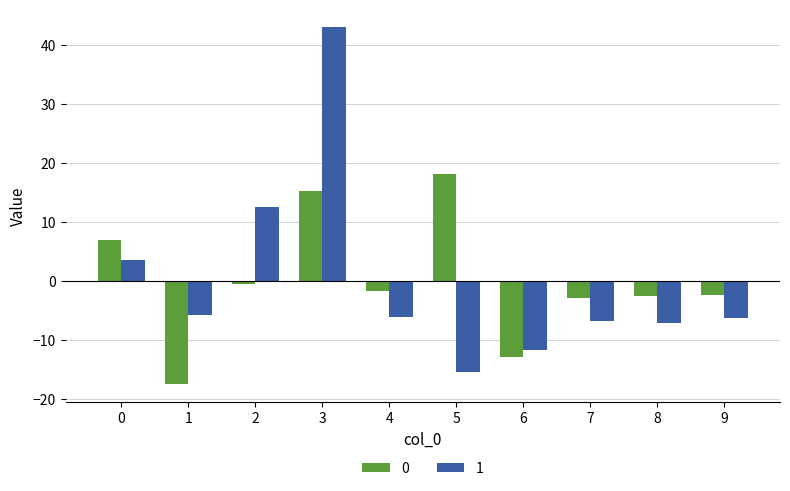

How many bars are there in each group?

2